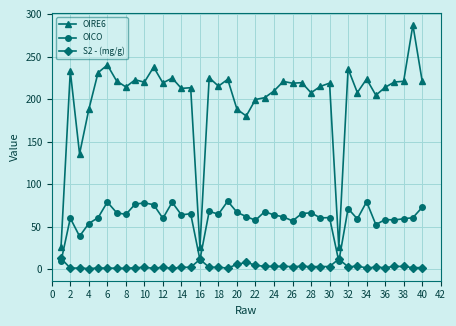

What is the sum of all OIRE6 values?

8069.6